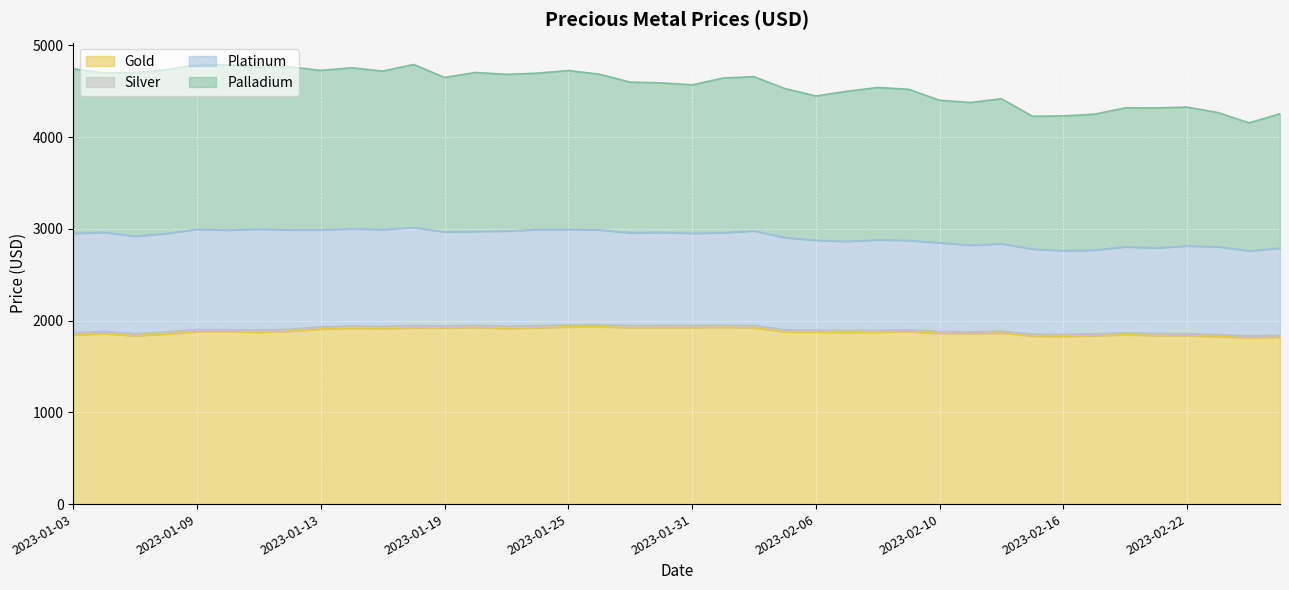

What value does the Palladium series have at 2023-01-06?

4732.7